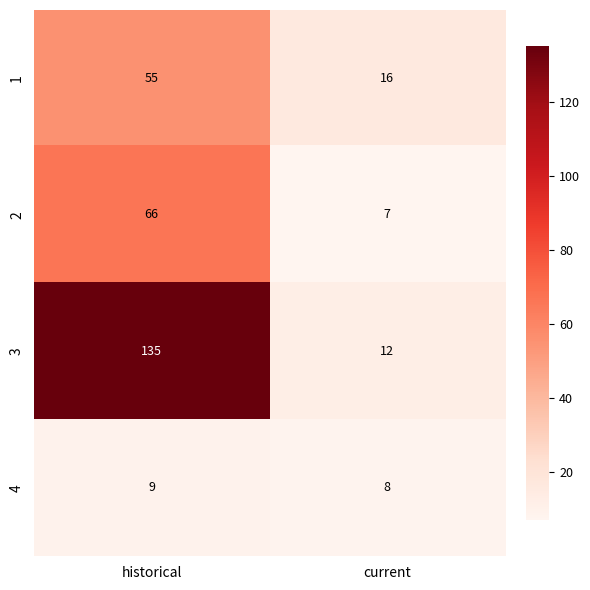

Which series has the largest range (max minus min)?

3